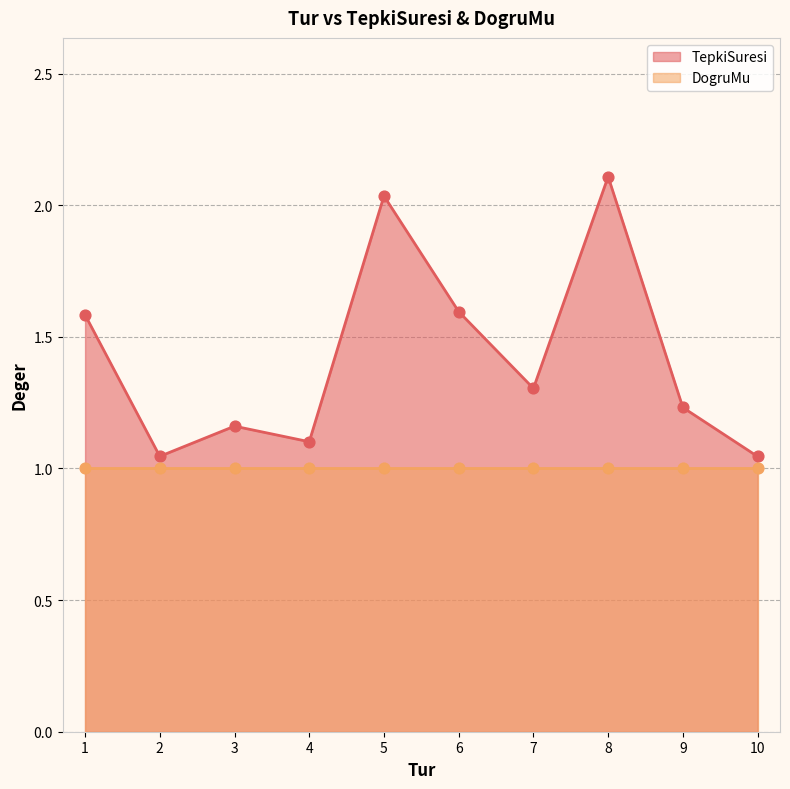

What is the change in value from 6 to 8?

+0.5